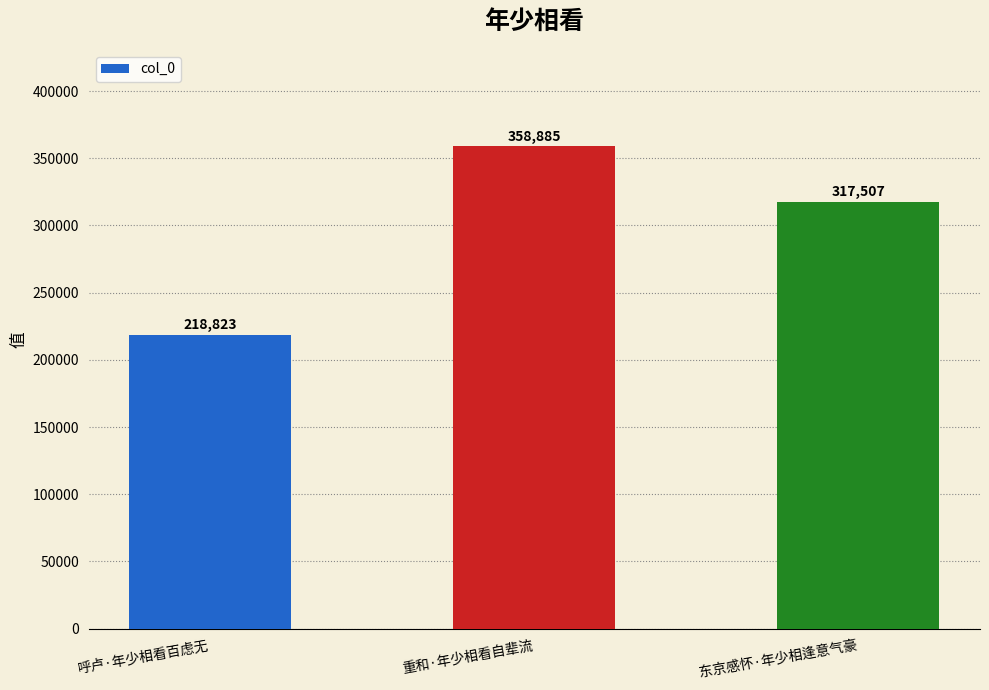

Are the bars horizontal?

No